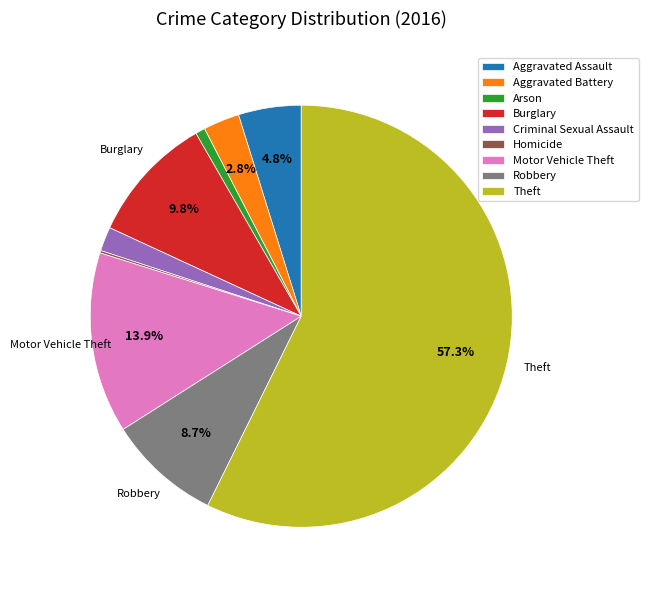

To the nearest percent, what portion does Aggravated Assault represent?

5%